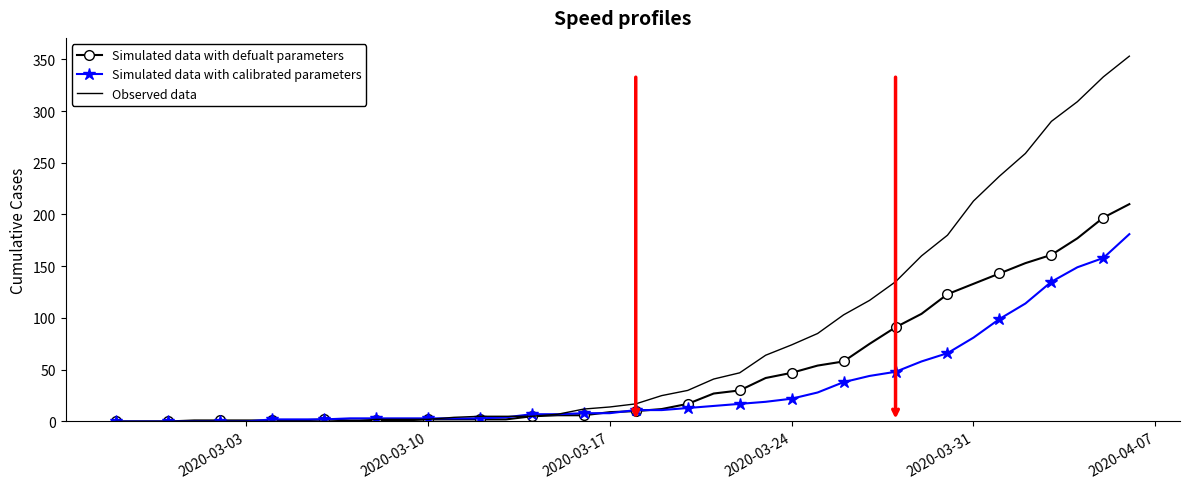

Rank the series by their maximum value, from highest to lowest.

Observed data, Simulated data with defualt parameters, Simulated data with calibrated parameters